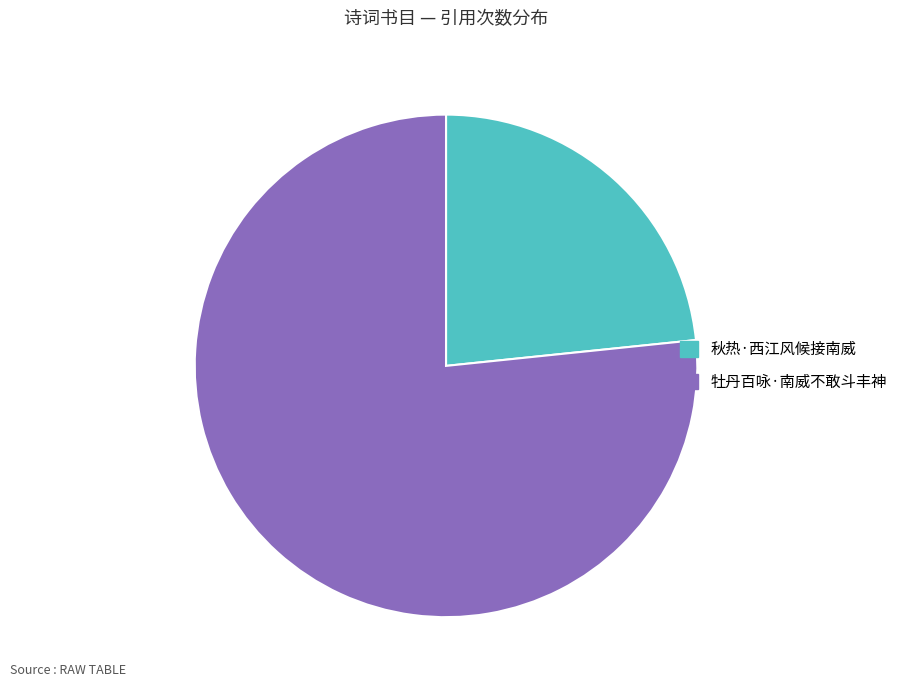

How many segments does this pie chart have?

2